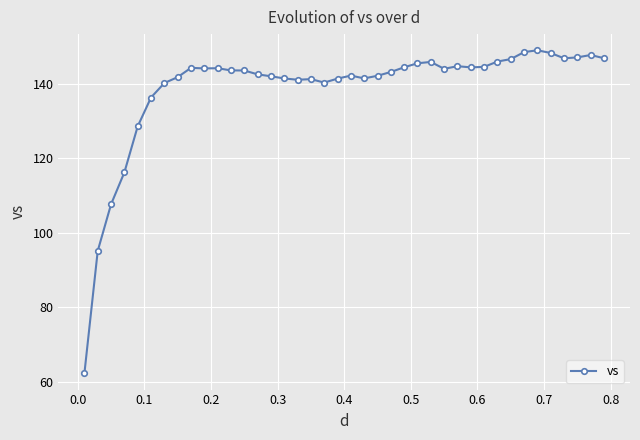

What is the sum of all values?

5547.1